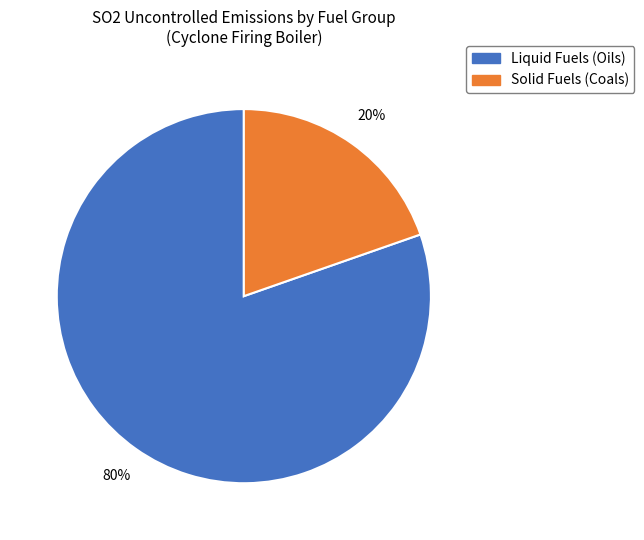

Does any single category account for the majority?

Yes